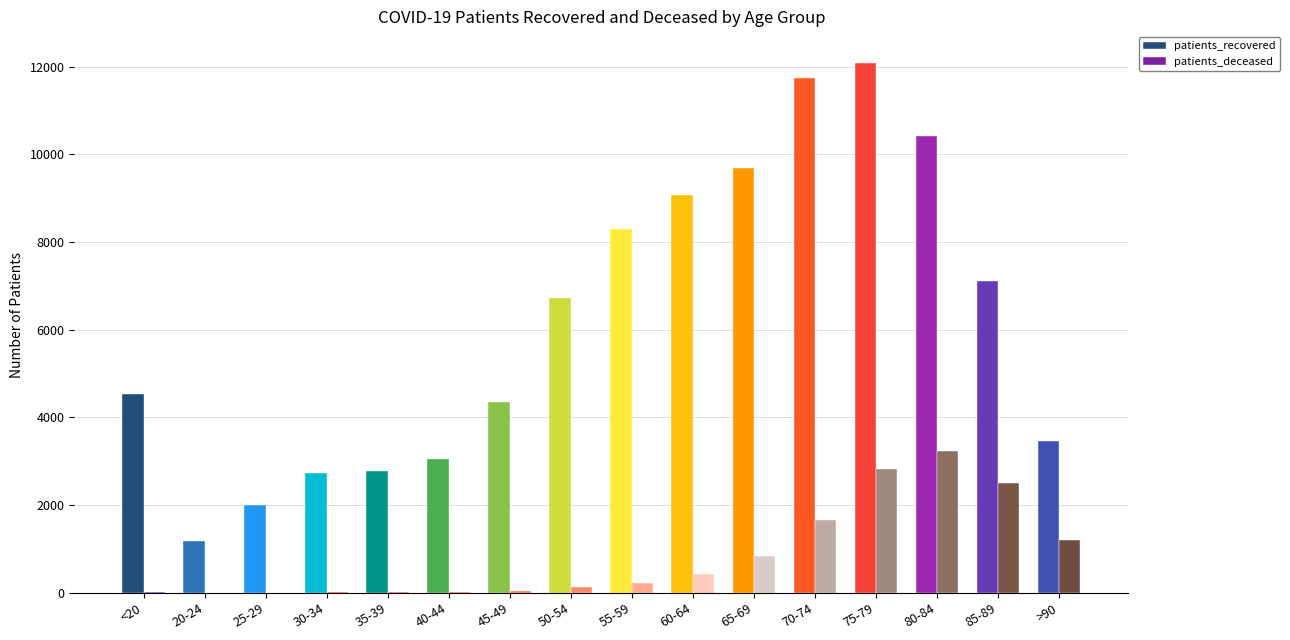

How many groups of bars are there?

16